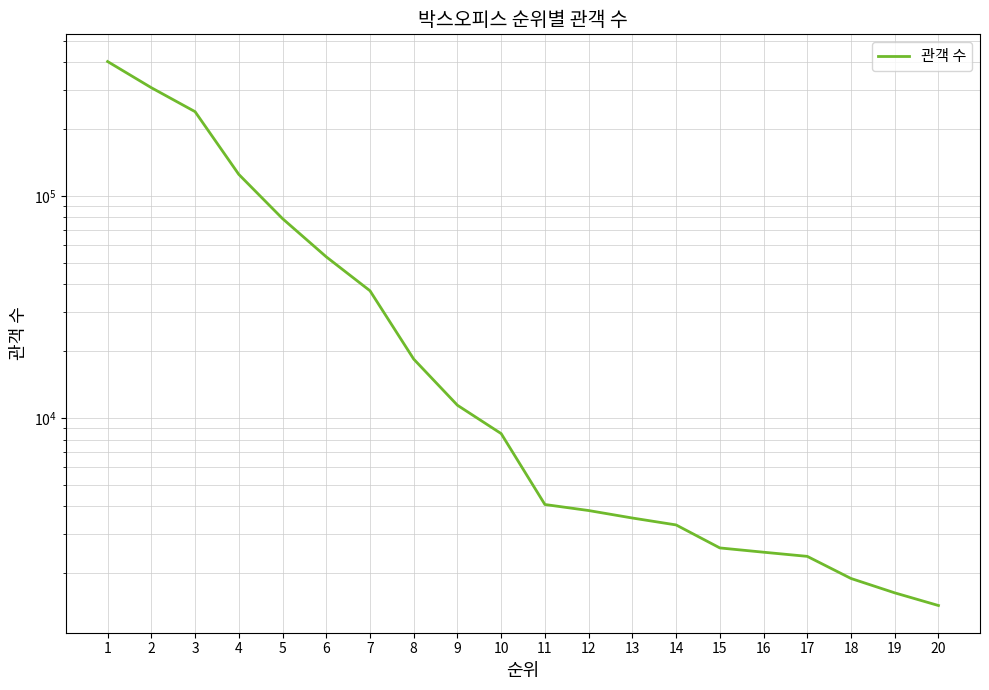

Between 6 and 19, which is larger?

6